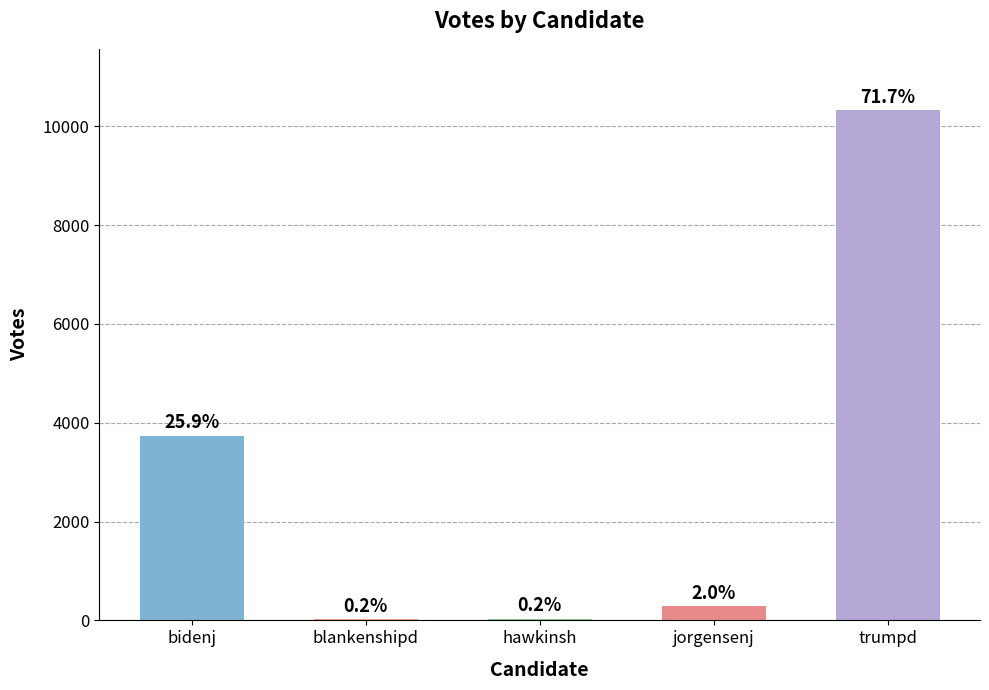

What position from the left is trumpd?

5